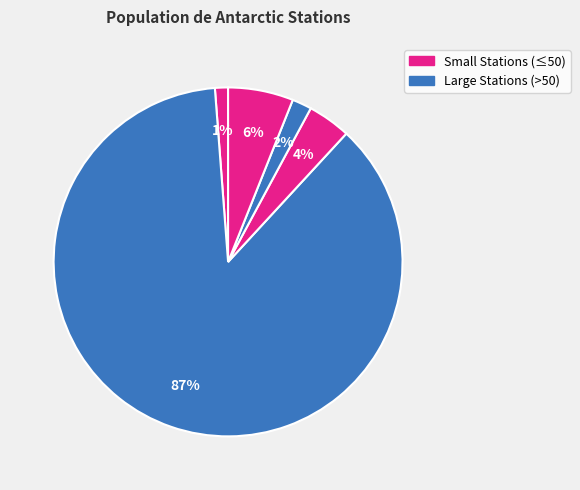

Count the number of slices in the pie.

5